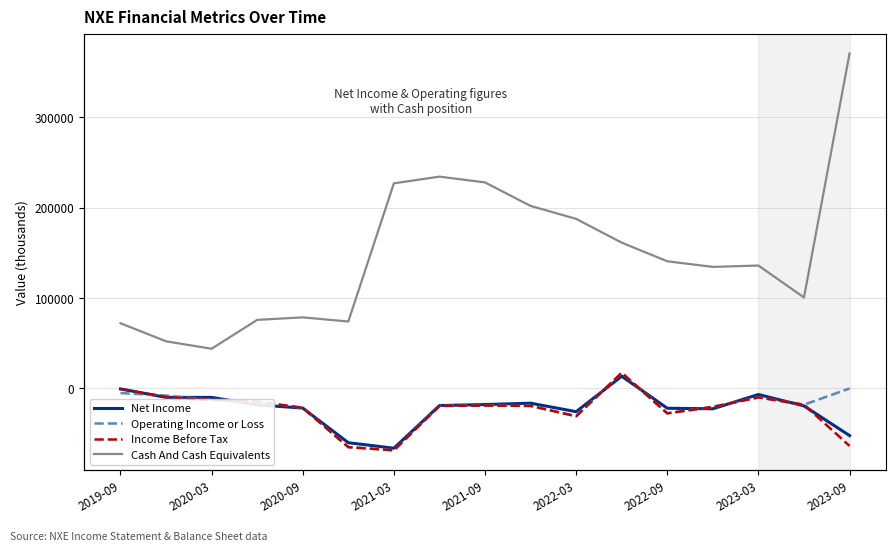

True or false: Operating Income or Loss has a value of -30700 at 2022-03.

True